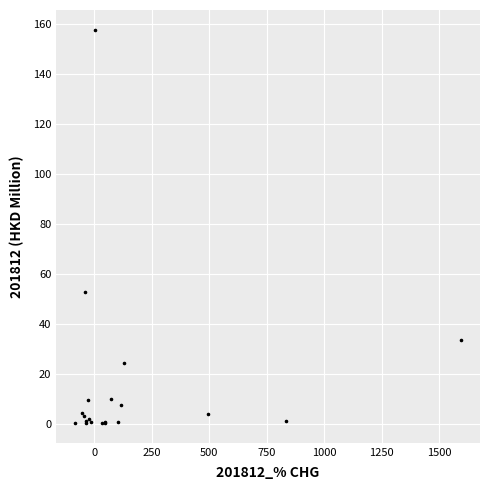

What Y value in the scatter plot is closest to 78?

52.5